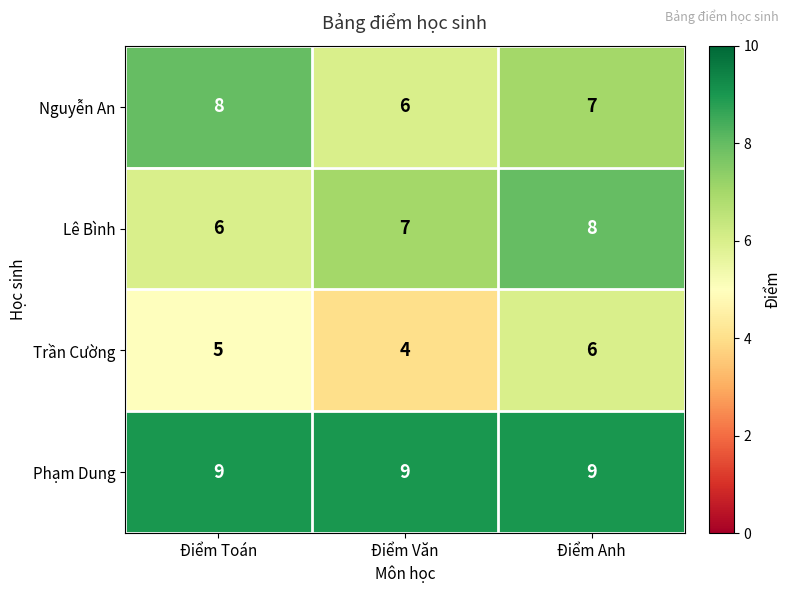

What is the spread (max minus min) of values at Điểm Anh?

3